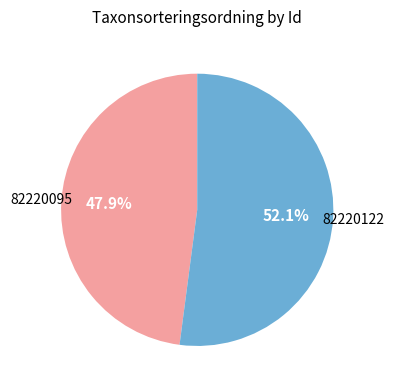

Does any single category account for the majority?

Yes